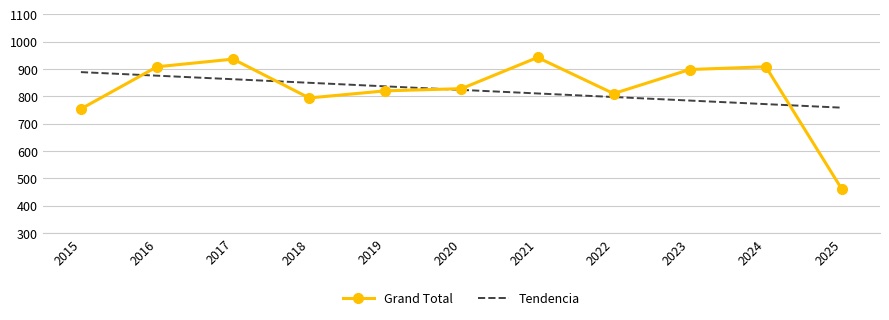

What is the average value of the Grand Total series?

823.5